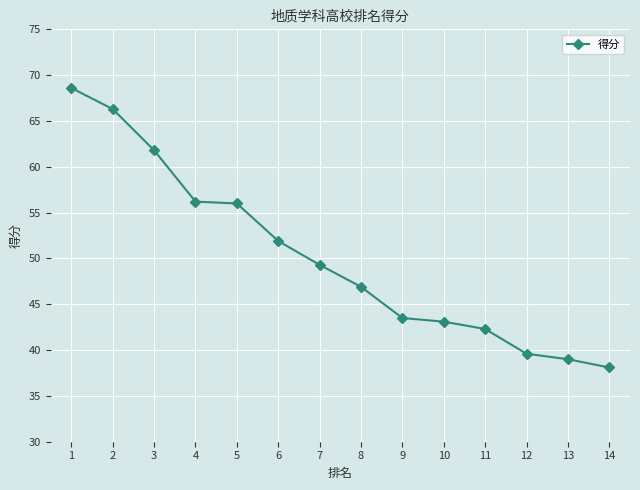

Reading left to right, what are all the values shown in this chart?

68.6	66.3	61.8	56.2	56.0	51.9	49.3	46.9	43.5	43.1	42.3	39.6	39.0	38.1